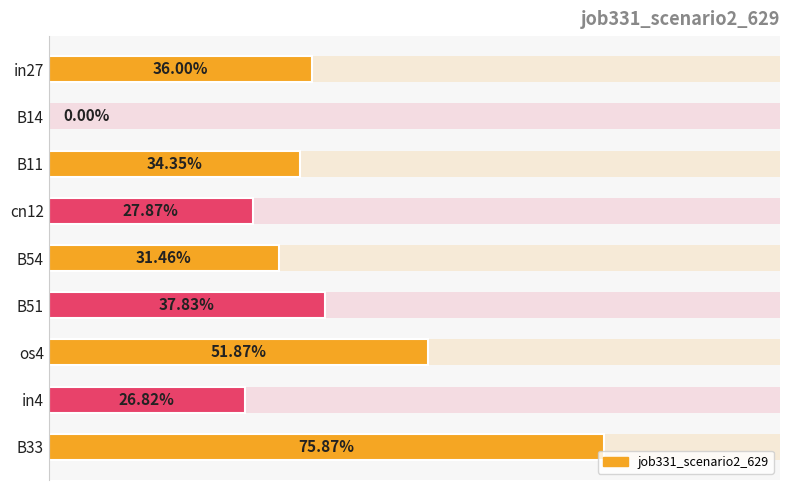

Does the chart contain stacked bars?

No